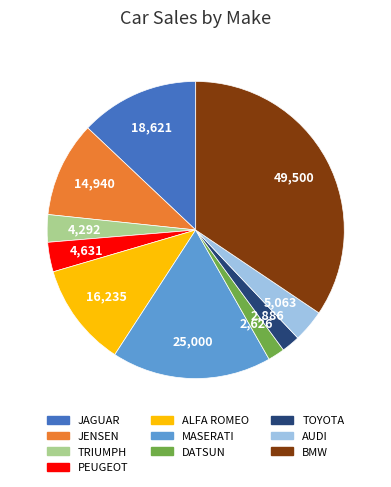

Which has a higher value, JAGUAR or DATSUN?

JAGUAR